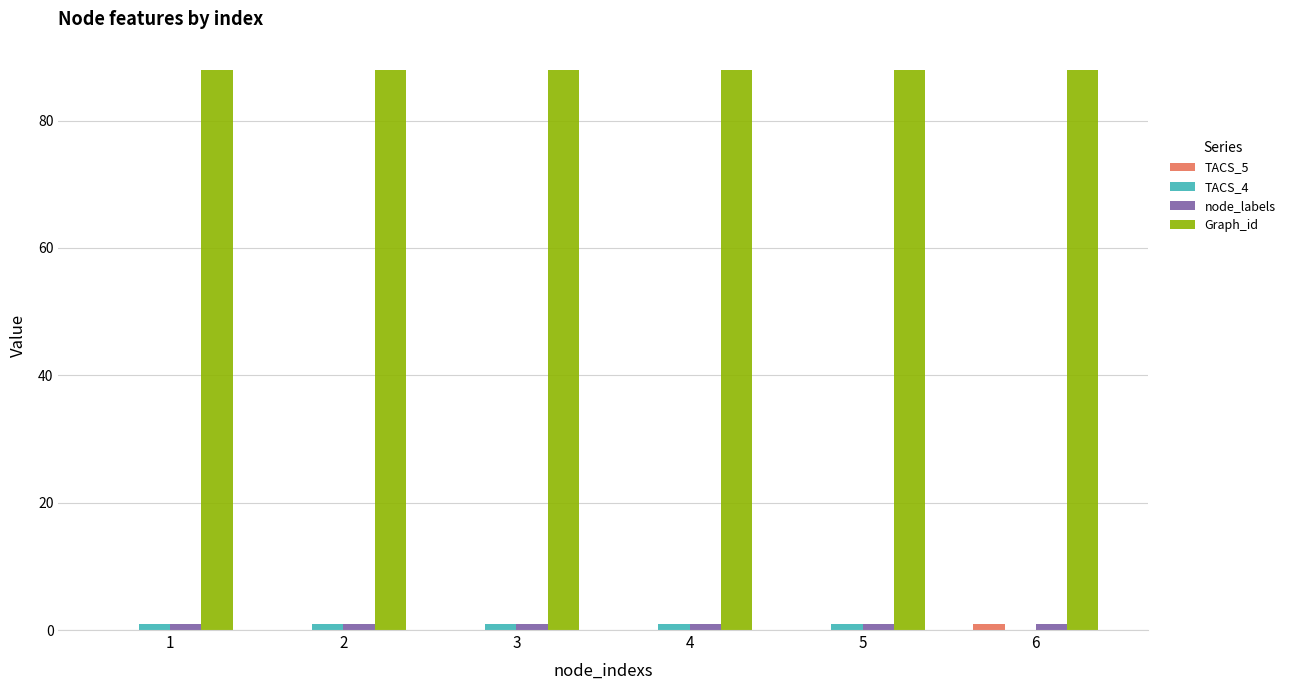

What is the greatest value displayed?

88